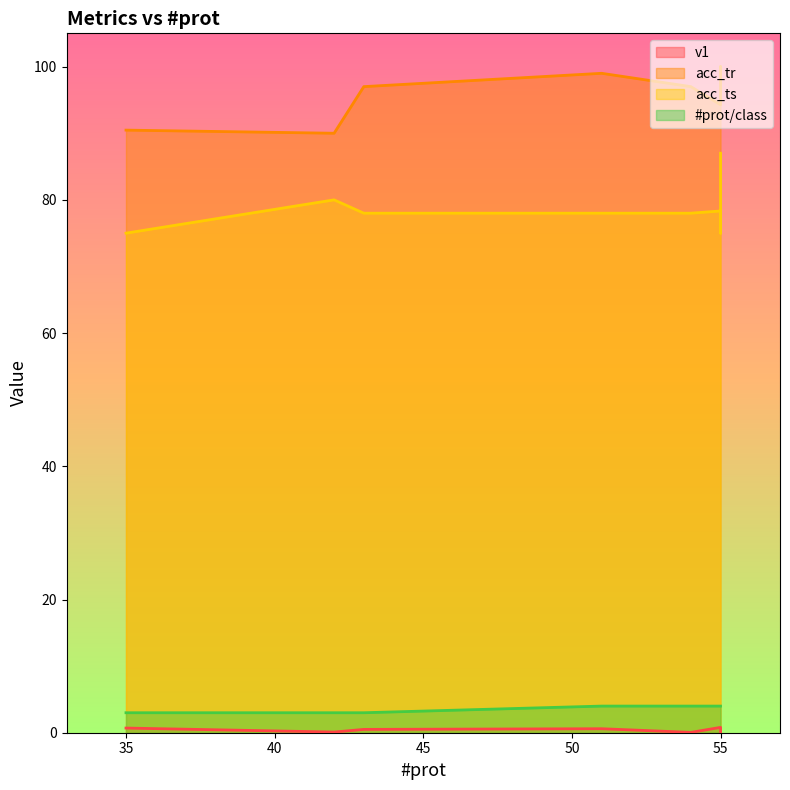

What is the smallest value displayed?

0.1